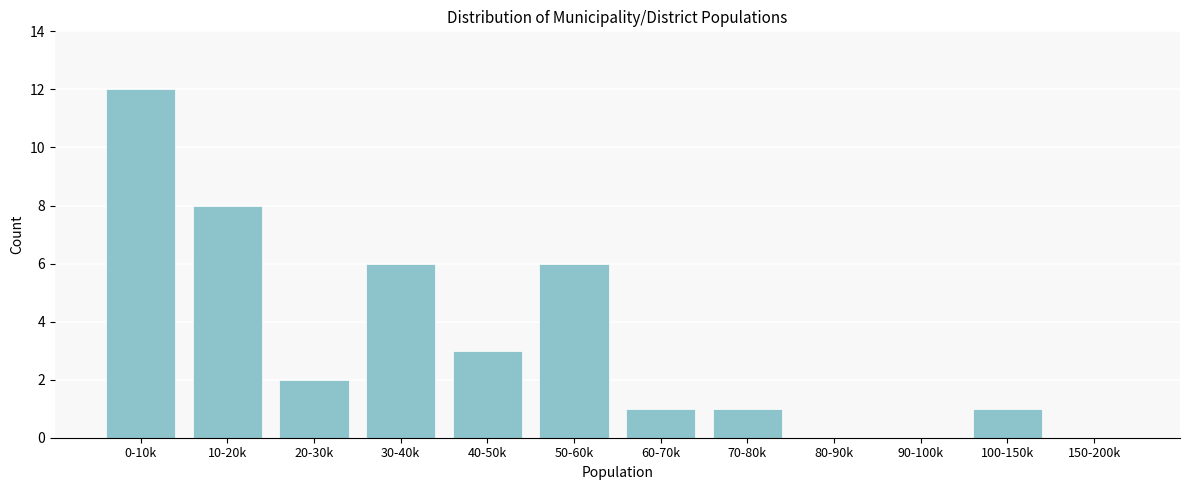

Reading right to left, transcribe all the data shown in this chart.

150-200k=0	100-150k=1	90-100k=0	80-90k=0	70-80k=1	60-70k=1	50-60k=6	40-50k=3	30-40k=6	20-30k=2	10-20k=8	0-10k=12